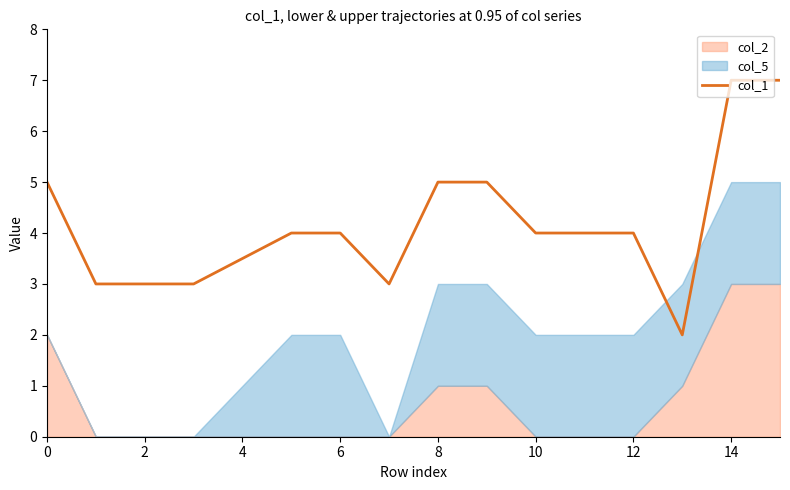

True or false: there are more than 2 points higher than both neighbors.

False